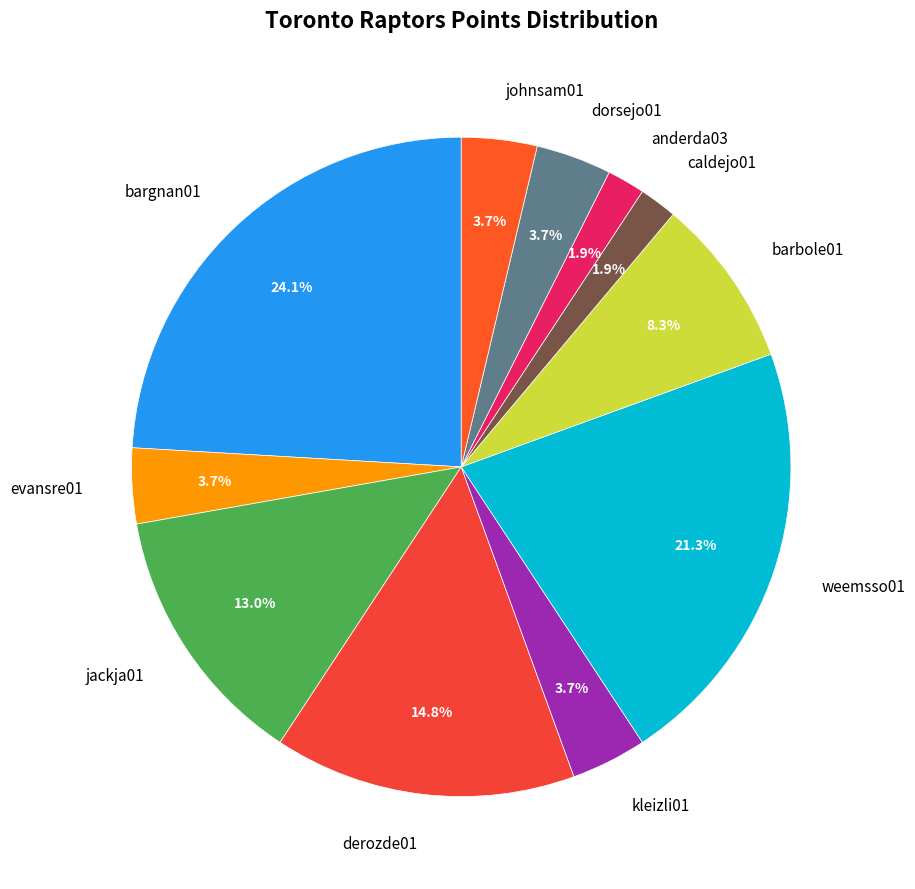

Combined, do kleizli01 and barbole01 account for over 50%?

No